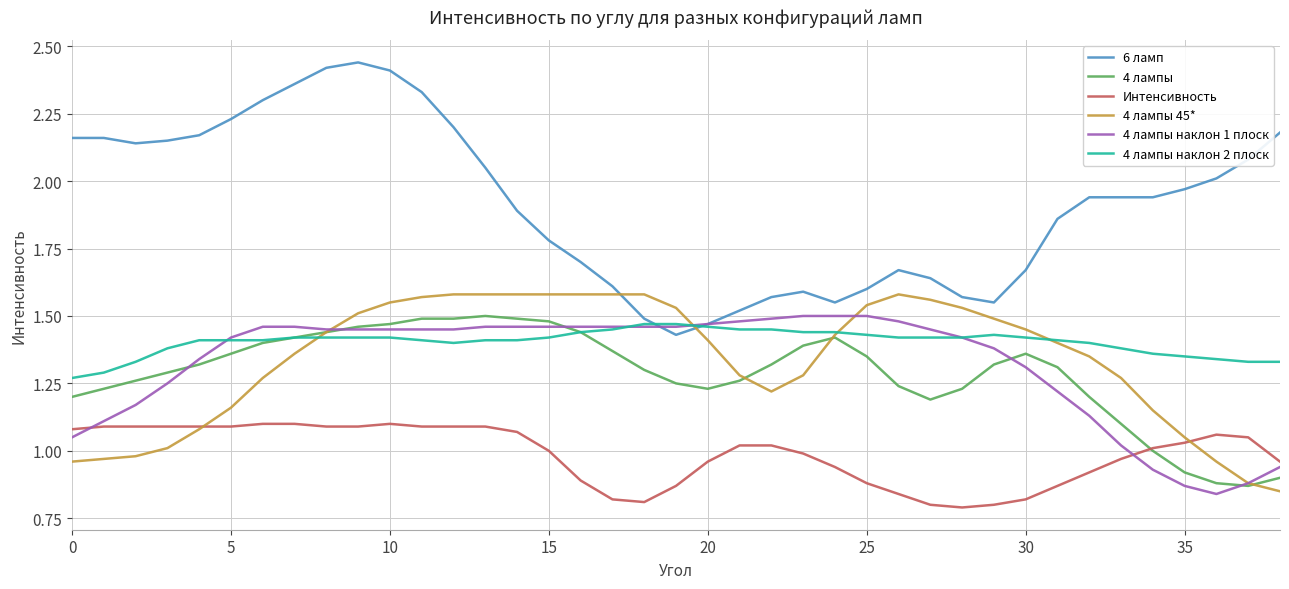

Which series has the largest range (max minus min)?

6 ламп